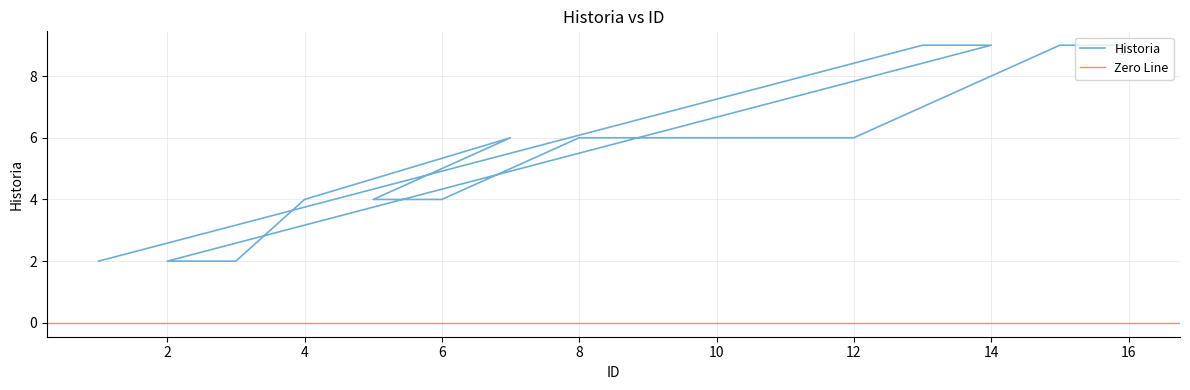

Rank the categories by value from highest to lowest.

13, 14, 15, 16, 7, 8, 9, 10, 11, 12, 4, 5, 6, 1, 2, 3